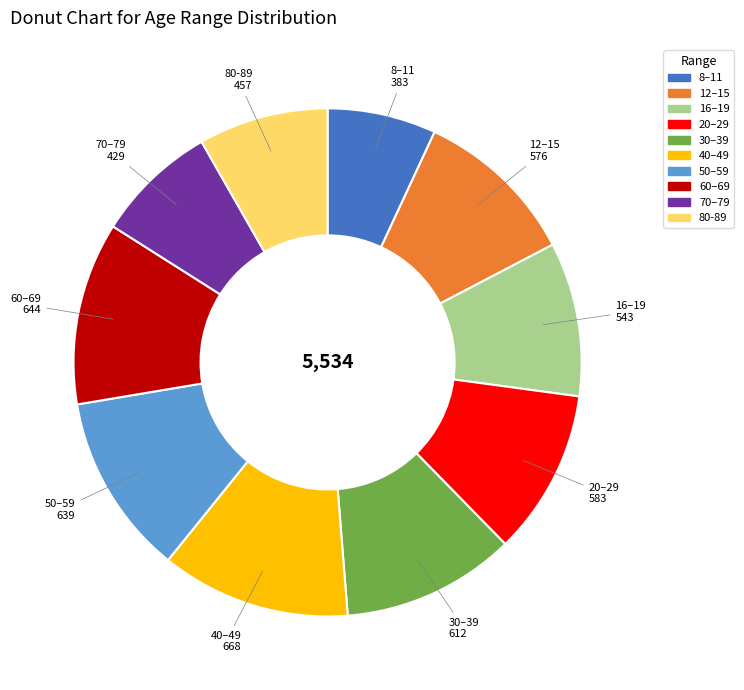

The 40–49 slice represents 22% of the pie. True or false?

False